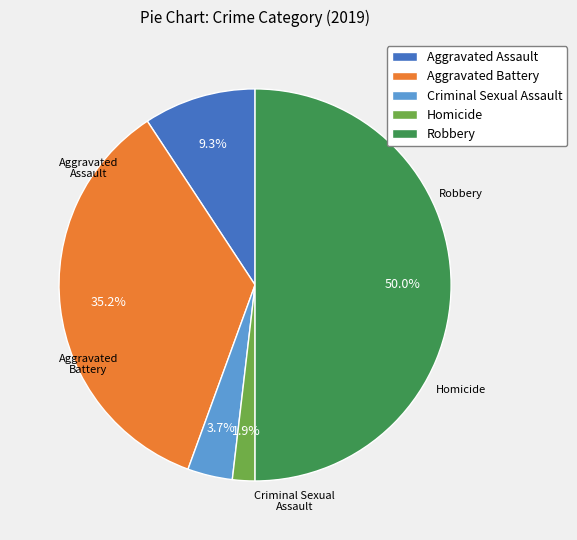

What is the change in value from Aggravated Assault to Homicide?

-4